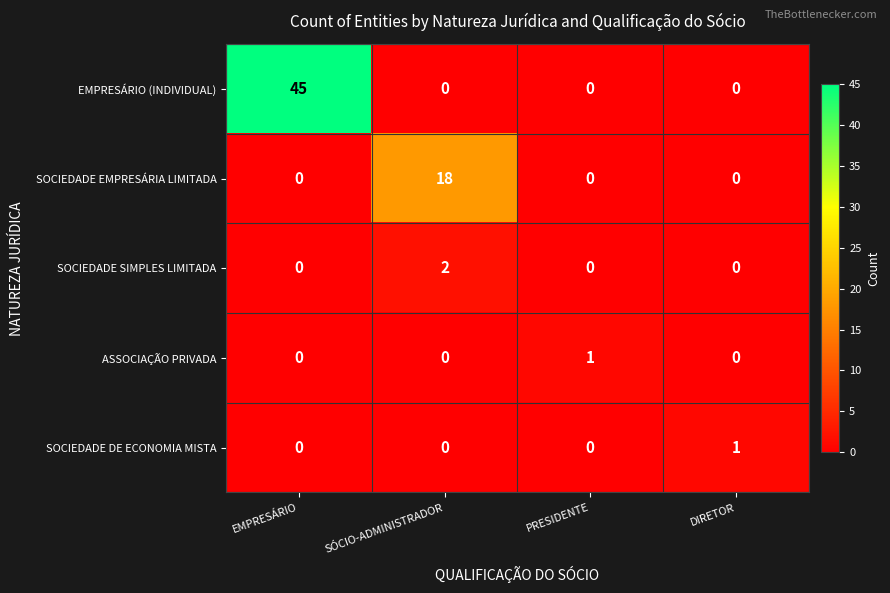

How many values in the SOCIEDADE SIMPLES LIMITADA series exceed 0?

1